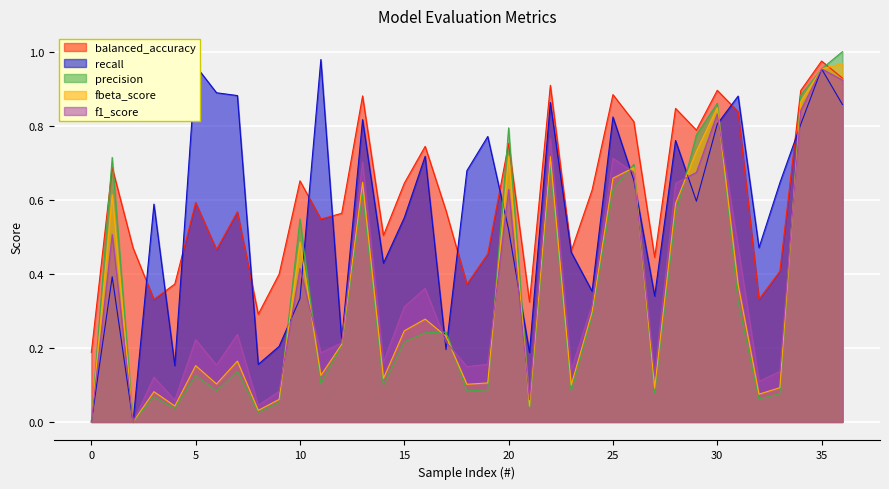

Reading left to right, extract all data points from this chart.

balanced_accuracy: 0=0.2	1=0.7	2=0.5	3=0.3	4=0.4	5=0.6	6=0.5	7=0.6	8=0.3	9=0.4	10=0.7	11=0.5	12=0.6	13=0.9	14=0.5	15=0.6	16=0.7	17=0.6	18=0.4	19=0.5	20=0.8	21=0.3	22=0.9	23=0.5	24=0.6	25=0.9	26=0.8	27=0.4	28=0.8	29=0.8	30=0.9	31=0.8	32=0.3	33=0.4	34=0.9	35=1.0	36=0.9
recall: 0=0.0	1=0.4	2=0.0	3=0.6	4=0.2	5=1.0	6=0.9	7=0.9	8=0.2	9=0.2	10=0.3	11=1.0	12=0.2	13=0.8	14=0.4	15=0.6	16=0.7	17=0.2	18=0.7	19=0.8	20=0.5	21=0.2	22=0.9	23=0.5	24=0.4	25=0.8	26=0.7	27=0.3	28=0.8	29=0.6	30=0.8	31=0.9	32=0.5	33=0.6	34=0.8	35=1.0	36=0.9
precision: 0=0.0	1=0.7	2=0.0	3=0.1	4=0.0	5=0.1	6=0.1	7=0.1	8=0.0	9=0.1	10=0.5	11=0.1	12=0.2	13=0.6	14=0.1	15=0.2	16=0.2	17=0.2	18=0.1	19=0.1	20=0.8	21=0.0	22=0.7	23=0.1	24=0.3	25=0.6	26=0.7	27=0.1	28=0.6	29=0.8	30=0.9	31=0.3	32=0.1	33=0.1	34=0.9	35=1.0	36=1.0
fbeta_score: 0=0.0	1=0.6	2=0.0	3=0.1	4=0.0	5=0.2	6=0.1	7=0.2	8=0.0	9=0.1	10=0.5	11=0.1	12=0.2	13=0.6	14=0.1	15=0.2	16=0.3	17=0.2	18=0.1	19=0.1	20=0.7	21=0.0	22=0.7	23=0.1	24=0.3	25=0.7	26=0.7	27=0.1	28=0.6	29=0.7	30=0.8	31=0.4	32=0.1	33=0.1	34=0.9	35=1.0	36=1.0
f1_score: 0=0.0	1=0.5	2=0.0	3=0.1	4=0.1	5=0.2	6=0.2	7=0.2	8=0.0	9=0.1	10=0.4	11=0.2	12=0.2	13=0.7	14=0.2	15=0.3	16=0.4	17=0.2	18=0.1	19=0.2	20=0.6	21=0.1	22=0.8	23=0.1	24=0.3	25=0.7	26=0.7	27=0.1	28=0.6	29=0.7	30=0.8	31=0.5	32=0.1	33=0.1	34=0.8	35=1.0	36=0.9